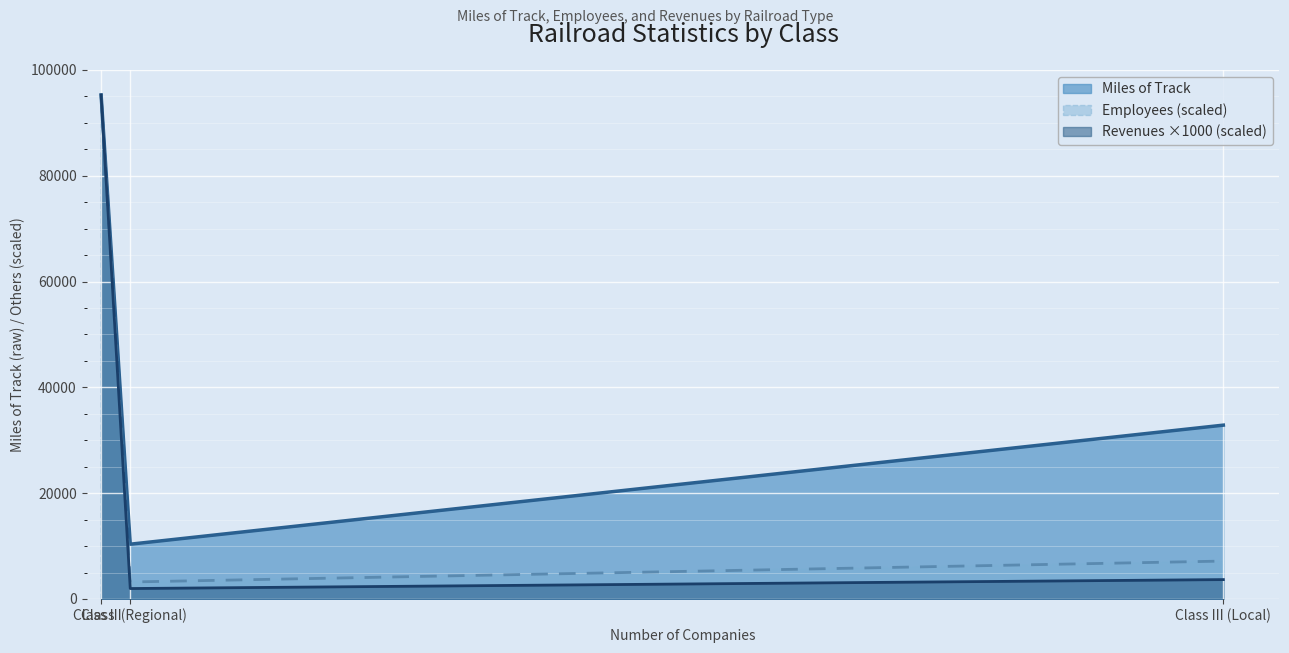

The value of Miles of Track at Class III (Local) is 21932.4. True or false?

False